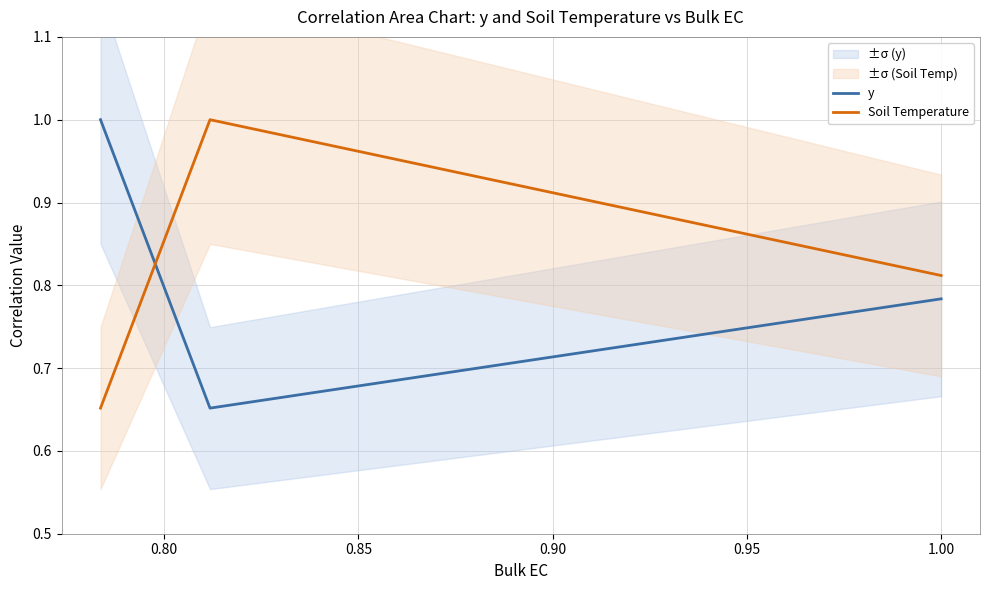

What is the difference between the y values at 0.80 and 0.85?

0.1